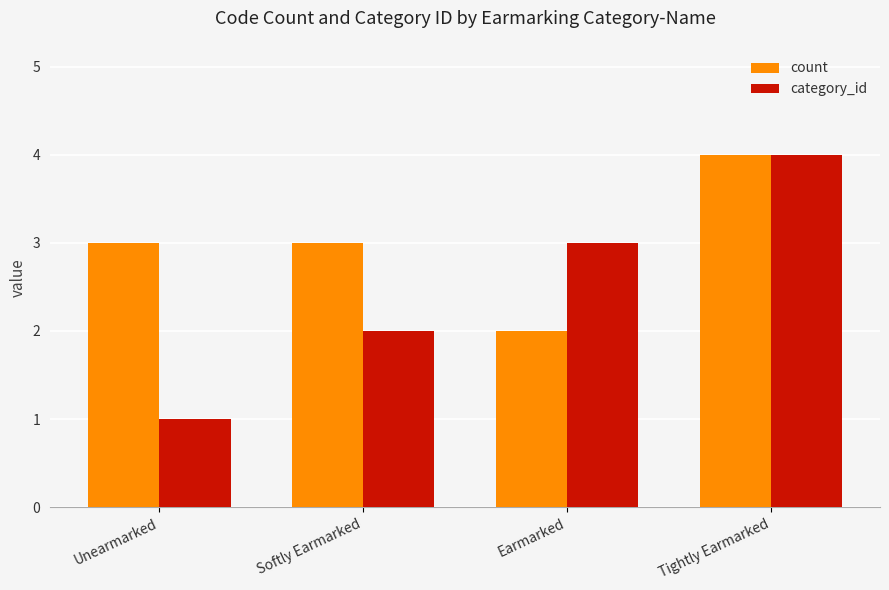

Reading right to left, transcribe all the data shown in this chart.

count: Tightly Earmarked=4	Earmarked=2	Softly Earmarked=3	Unearmarked=3
category_id: Tightly Earmarked=4	Earmarked=3	Softly Earmarked=2	Unearmarked=1